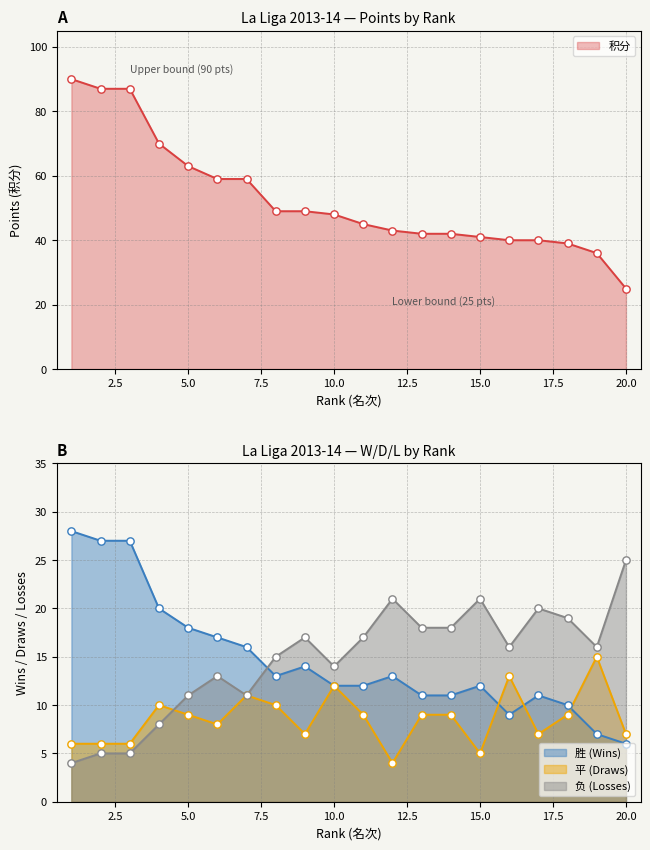

Which series contains the highest Y value?

积分